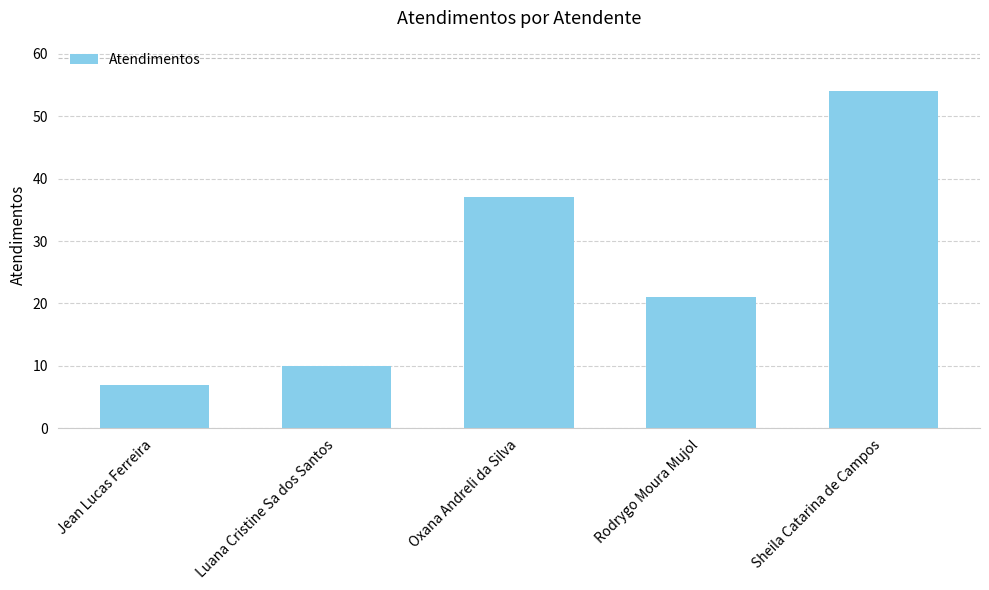

What is the greatest value displayed?

54